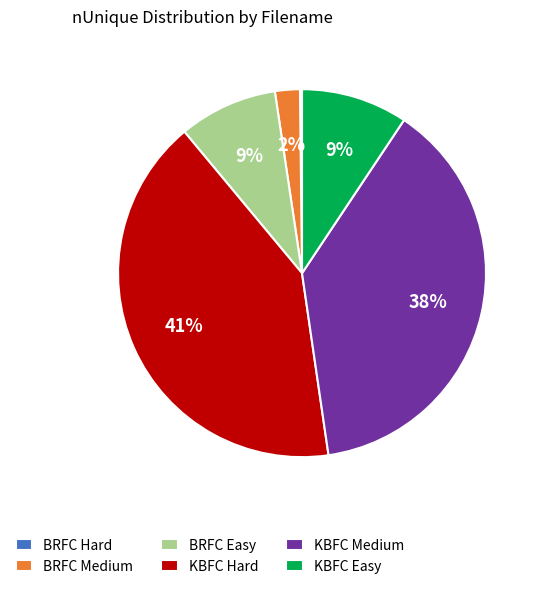

To the nearest percent, what is the average slice percentage?

17%